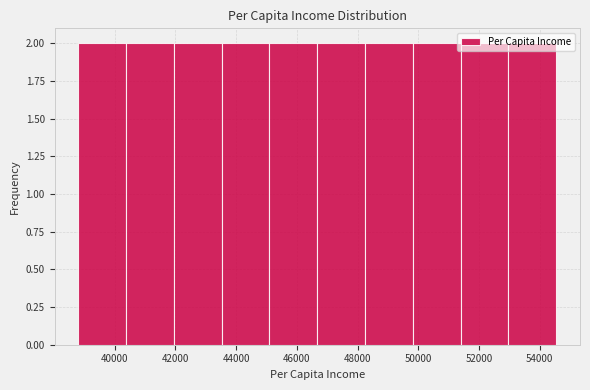

Reading left to right, transcribe this chart: for each bar, give the range it covers on the x-axis and its height. Neither the bar edges nor the heights are printed on the chart, so give them approximately, as read against the axes.

38800 to 40400: 2
40400 to 42000: 2
42000 to 43600: 2
43600 to 45000: 2
45000 to 46600: 2
46600 to 48200: 2
48200 to 49800: 2
49800 to 51400: 2
51400 to 53000: 2
53000 to 54600: 2